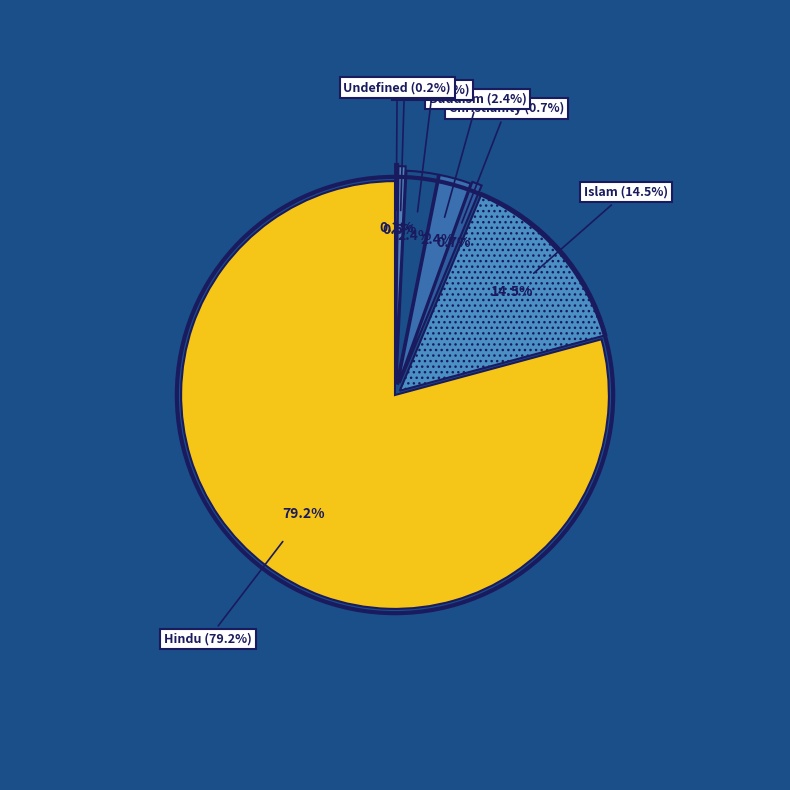

Is it true that Kirat is 13% of the pie?

False